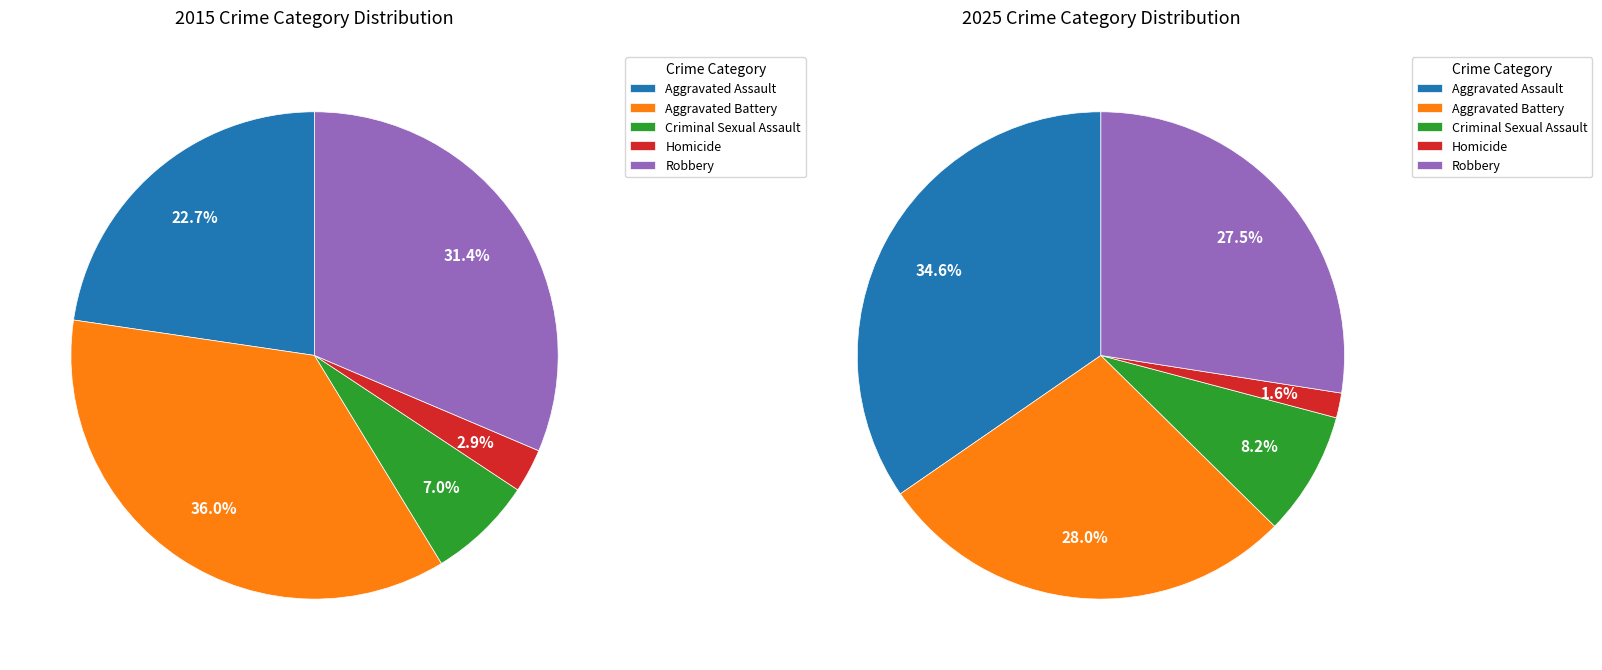

Between Criminal Sexual Assault and Homicide, which is larger?

Criminal Sexual Assault